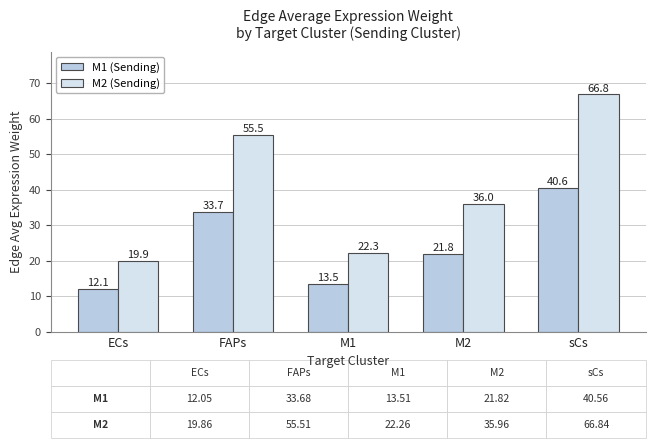

How many groups of bars are there?

5